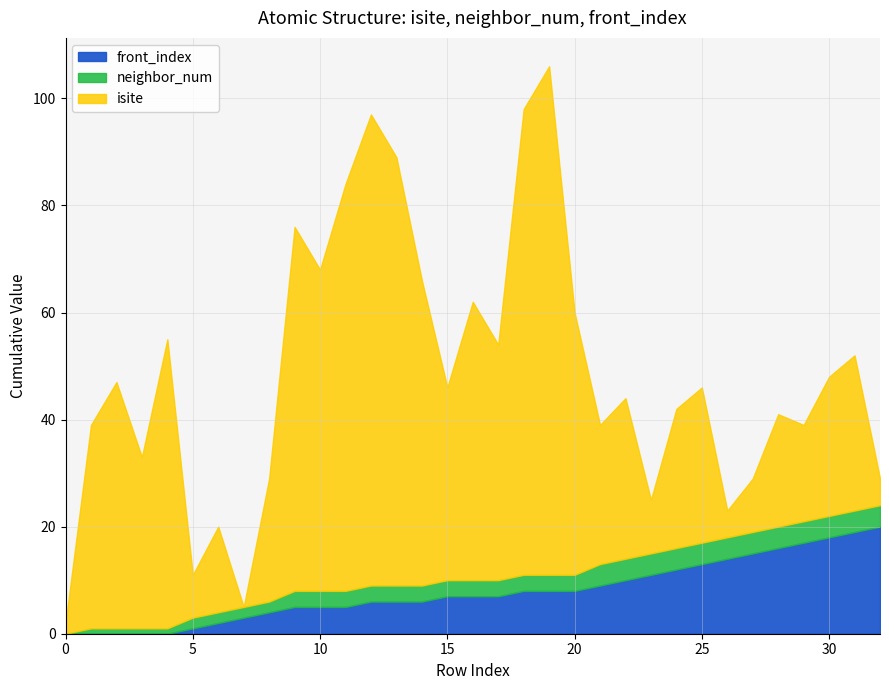

At which label does neighbor_num first exceed 3?

21